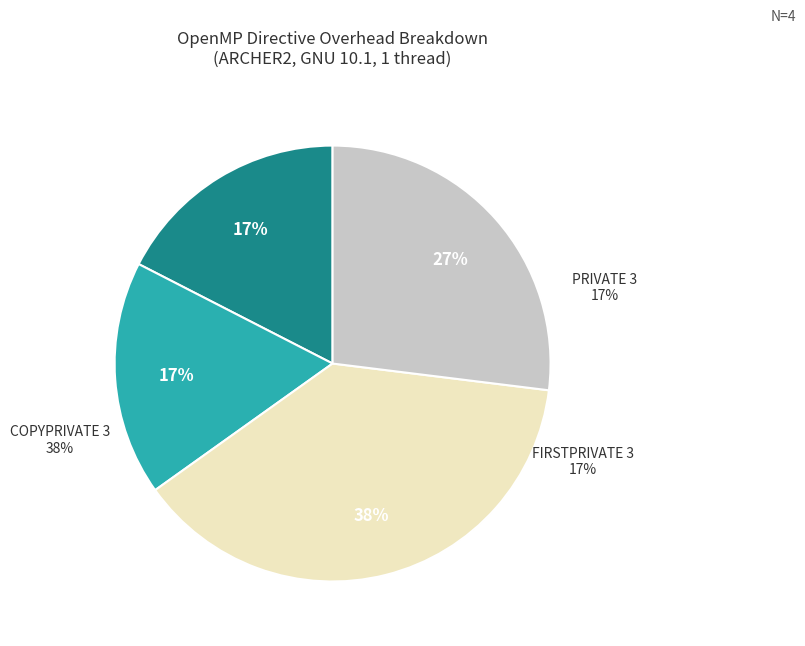

True or false: FIRSTPRIVATE 3 accounts for 17% of the total.

True